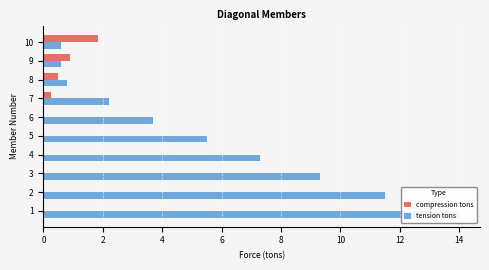

How many groups of bars are there?

10